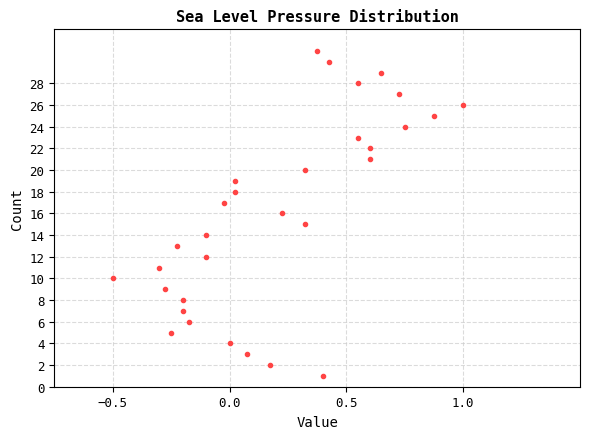

What is the range of Y values (max minus min)?

30